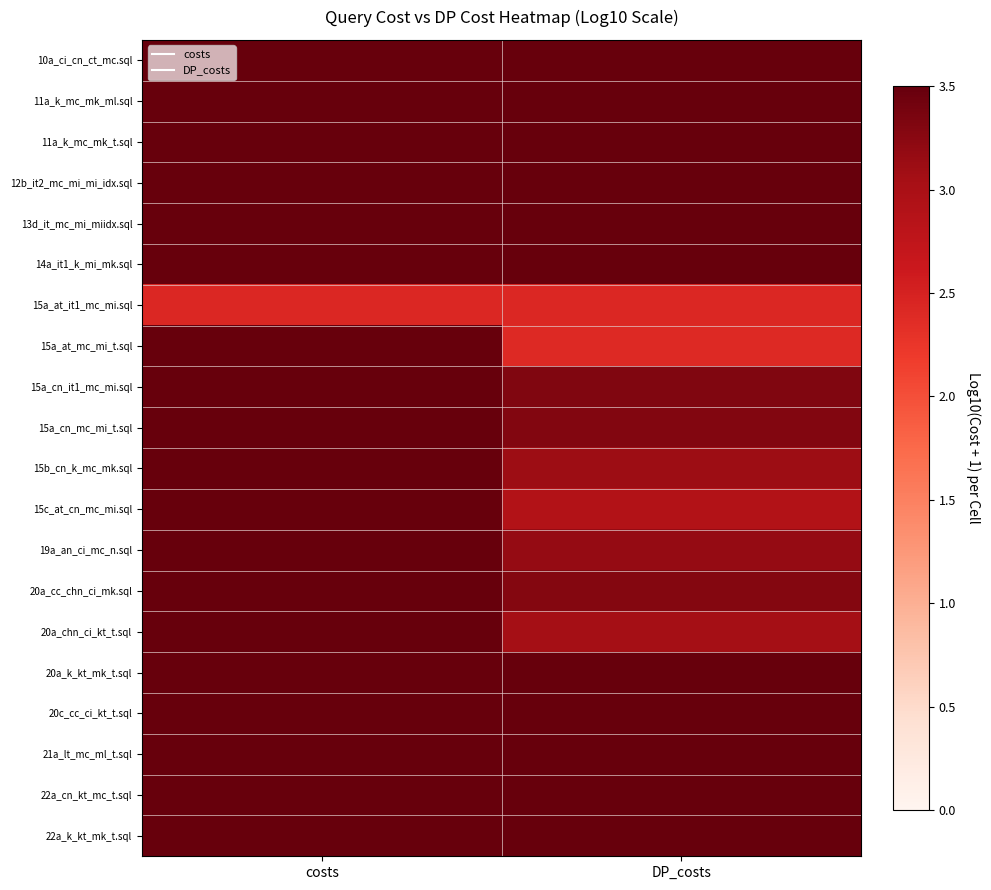

What is the total value across all series at costs?

116.6